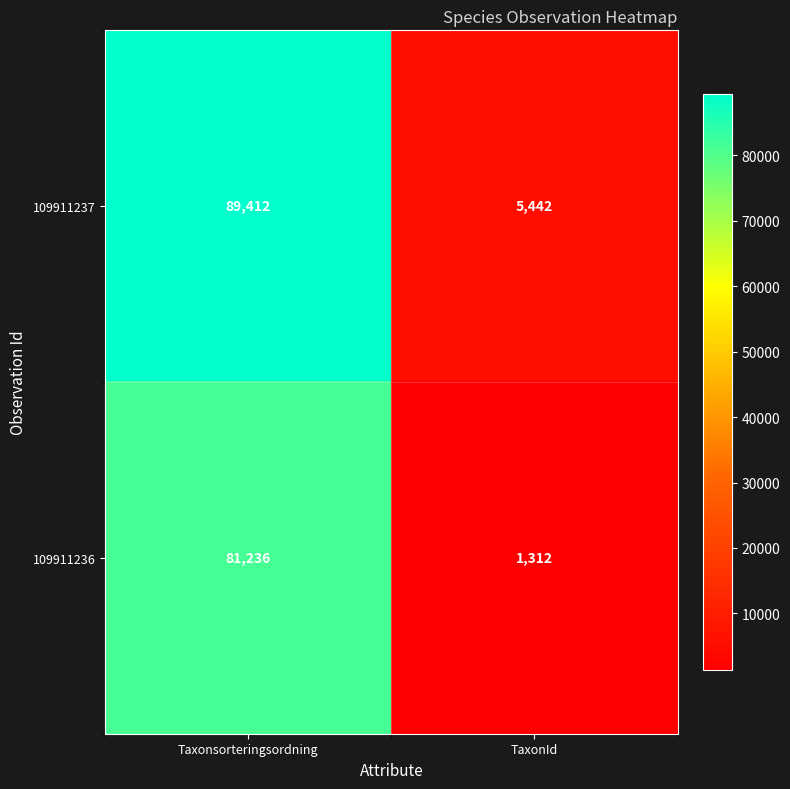

True or false: 109911237 has a value of 2833 at TaxonId.

False